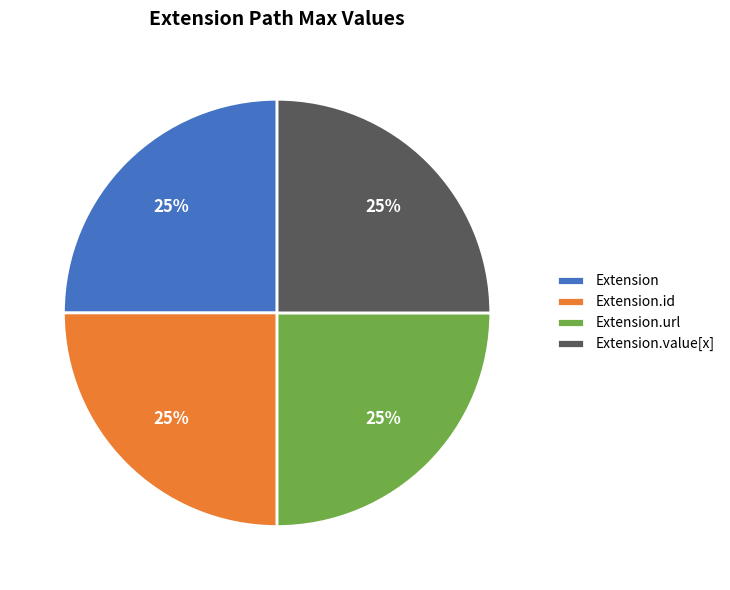

Does any single category account for the majority?

No